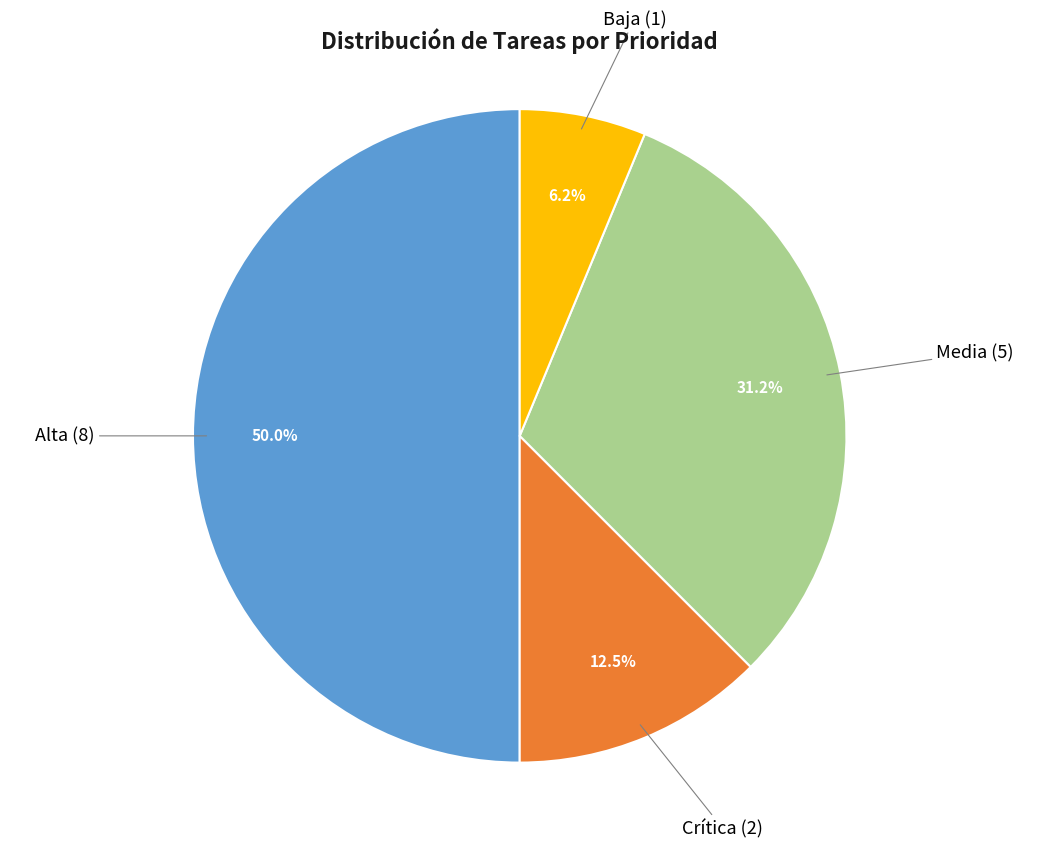

The Alta slice represents 37% of the pie. True or false?

False